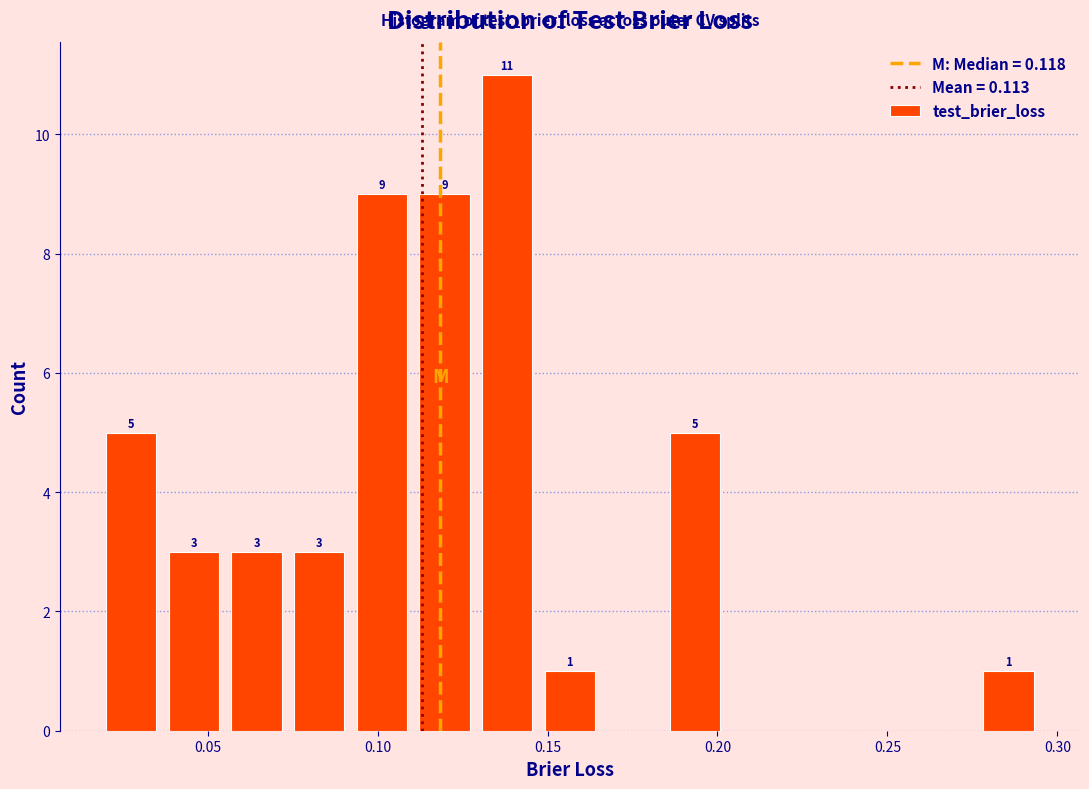

Around what value on the x-axis is the tallest bar? Give the approximate position of its centre, as read against the axis.

0.140